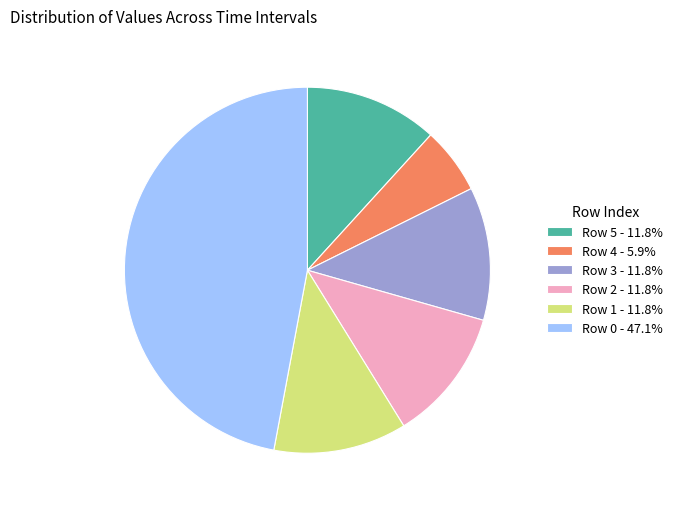

Approximately how many times larger is the value at Row 5 - 11.8% compared to Row 2 - 11.8%?

1.0